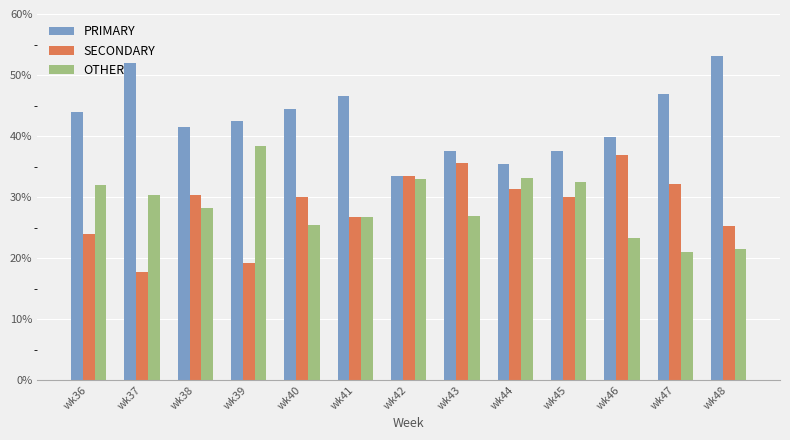

Which category has the highest value across all series?

wk48